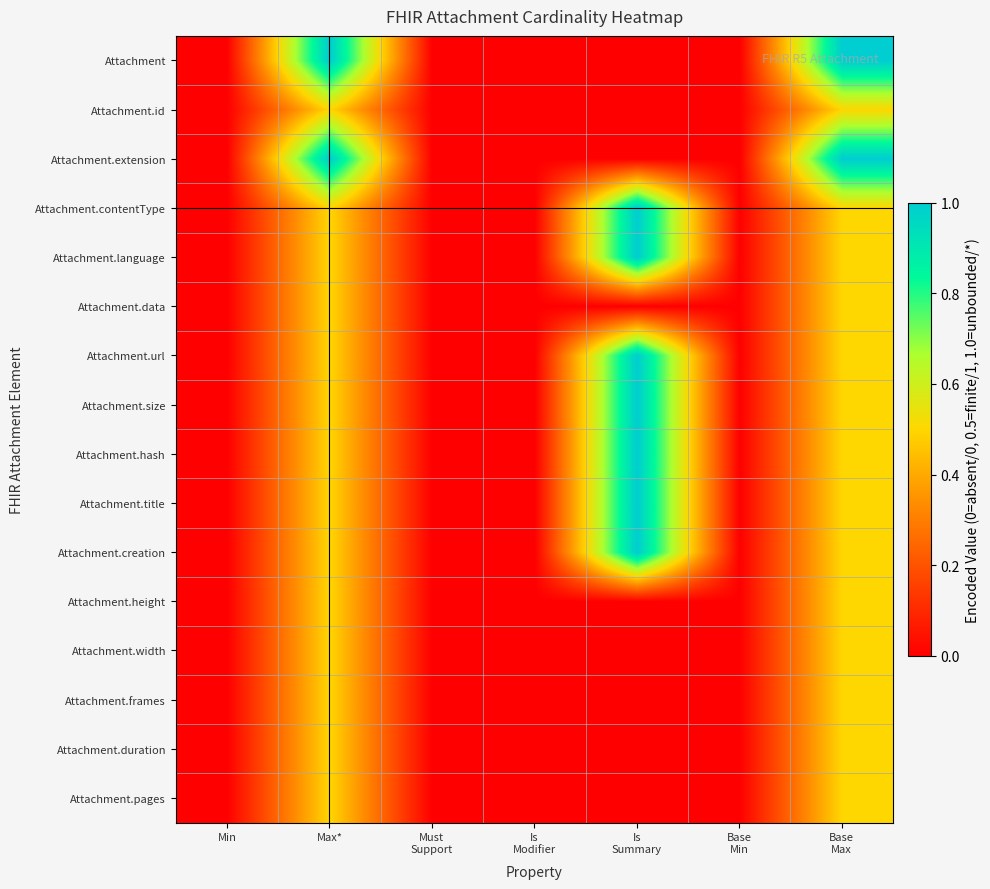

Reading left to right, list all the values displayed in this chart.

Attachment: Min=0.0	Max*=1.0	Must
Support=0.0	Is
Modifier=0.0	Is
Summary=0.0	Base
Min=0.0	Base
Max=1.0
Attachment.id: Min=0.0	Max*=0.5	Must
Support=0.0	Is
Modifier=0.0	Is
Summary=0.0	Base
Min=0.0	Base
Max=0.5
Attachment.extension: Min=0.0	Max*=1.0	Must
Support=0.0	Is
Modifier=0.0	Is
Summary=0.0	Base
Min=0.0	Base
Max=1.0
Attachment.contentType: Min=0.0	Max*=0.5	Must
Support=0.0	Is
Modifier=0.0	Is
Summary=1.0	Base
Min=0.0	Base
Max=0.5
Attachment.language: Min=0.0	Max*=0.5	Must
Support=0.0	Is
Modifier=0.0	Is
Summary=1.0	Base
Min=0.0	Base
Max=0.5
Attachment.data: Min=0.0	Max*=0.5	Must
Support=0.0	Is
Modifier=0.0	Is
Summary=0.0	Base
Min=0.0	Base
Max=0.5
Attachment.url: Min=0.0	Max*=0.5	Must
Support=0.0	Is
Modifier=0.0	Is
Summary=1.0	Base
Min=0.0	Base
Max=0.5
Attachment.size: Min=0.0	Max*=0.5	Must
Support=0.0	Is
Modifier=0.0	Is
Summary=1.0	Base
Min=0.0	Base
Max=0.5
Attachment.hash: Min=0.0	Max*=0.5	Must
Support=0.0	Is
Modifier=0.0	Is
Summary=1.0	Base
Min=0.0	Base
Max=0.5
Attachment.title: Min=0.0	Max*=0.5	Must
Support=0.0	Is
Modifier=0.0	Is
Summary=1.0	Base
Min=0.0	Base
Max=0.5
Attachment.creation: Min=0.0	Max*=0.5	Must
Support=0.0	Is
Modifier=0.0	Is
Summary=1.0	Base
Min=0.0	Base
Max=0.5
Attachment.height: Min=0.0	Max*=0.5	Must
Support=0.0	Is
Modifier=0.0	Is
Summary=0.0	Base
Min=0.0	Base
Max=0.5
Attachment.width: Min=0.0	Max*=0.5	Must
Support=0.0	Is
Modifier=0.0	Is
Summary=0.0	Base
Min=0.0	Base
Max=0.5
Attachment.frames: Min=0.0	Max*=0.5	Must
Support=0.0	Is
Modifier=0.0	Is
Summary=0.0	Base
Min=0.0	Base
Max=0.5
Attachment.duration: Min=0.0	Max*=0.5	Must
Support=0.0	Is
Modifier=0.0	Is
Summary=0.0	Base
Min=0.0	Base
Max=0.5
Attachment.pages: Min=0.0	Max*=0.5	Must
Support=0.0	Is
Modifier=0.0	Is
Summary=0.0	Base
Min=0.0	Base
Max=0.5